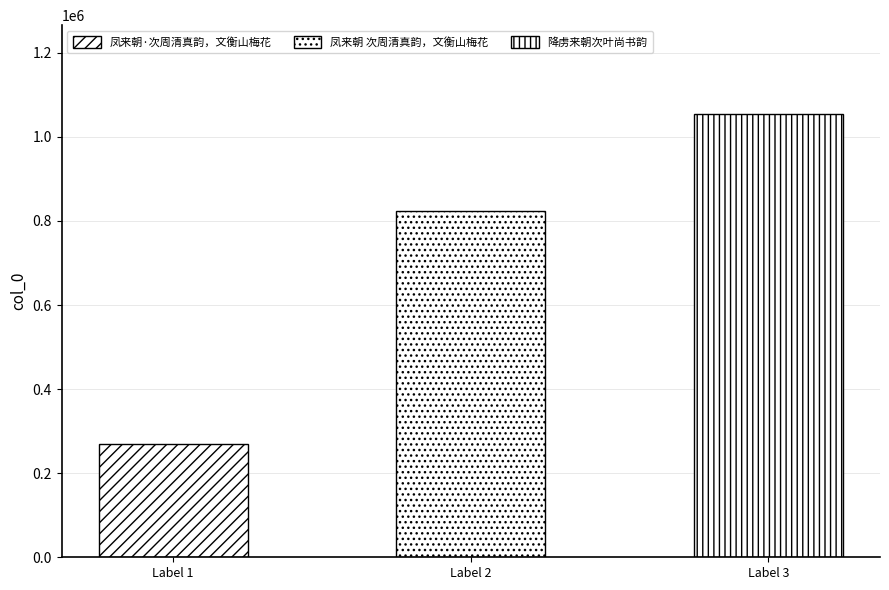

What is the change in value from 凤来朝 次周清真韵，文衡山梅花 to 降虏来朝次叶尚书韵?

+231195